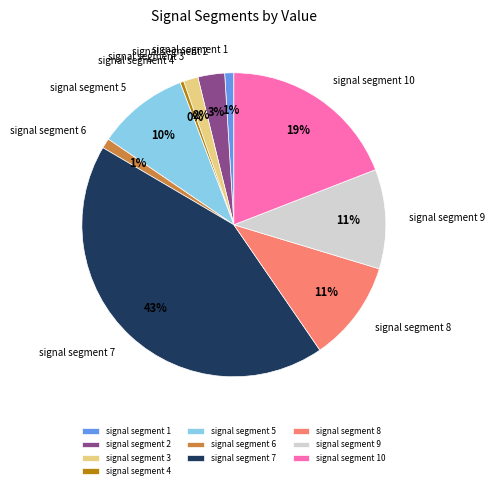

Does signal segment 8 account for over 50% of the chart?

No